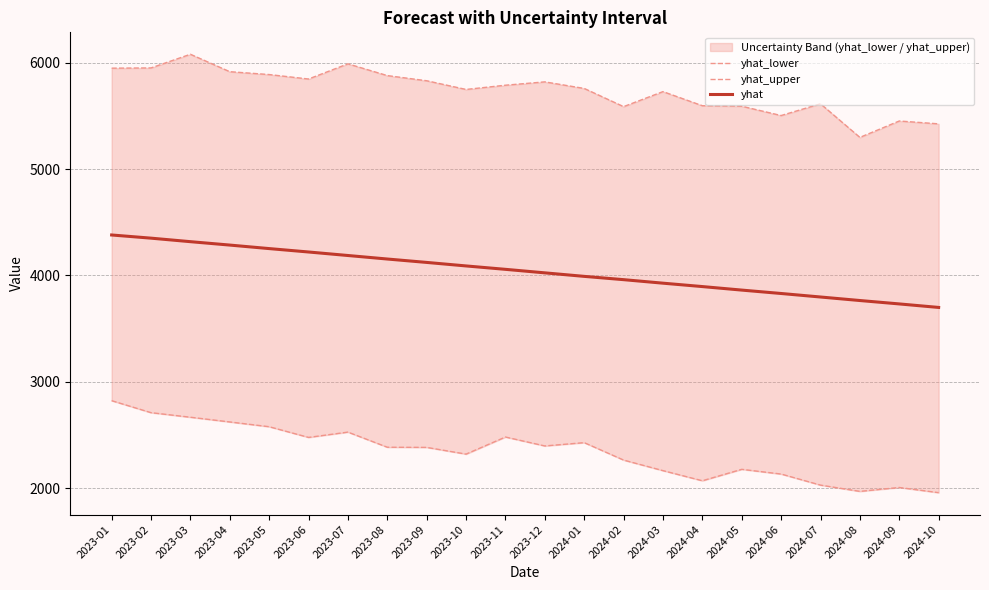

Reading left to right, what are all the values shown in this chart?

yhat_lower: 2023-01=2822.9	2023-02=2710.2	2023-03=2667.2	2023-04=2622.9	2023-05=2578.1	2023-06=2477.6	2023-07=2527.4	2023-08=2385.3	2023-09=2383.7	2023-10=2320.6	2023-11=2481.2	2023-12=2397.4	2024-01=2428.3	2024-02=2264.5	2024-03=2165.2	2024-04=2070.1	2024-05=2177.6	2024-06=2133.3	2024-07=2029.2	2024-08=1970.4	2024-09=2006.9	2024-10=1958.4
yhat_upper: 2023-01=5947.9	2023-02=5950.2	2023-03=6078.7	2023-04=5914.8	2023-05=5887.9	2023-06=5846.0	2023-07=5988.6	2023-08=5878.1	2023-09=5829.7	2023-10=5747.9	2023-11=5787.7	2023-12=5819.1	2024-01=5757.4	2024-02=5586.4	2024-03=5727.6	2024-04=5595.1	2024-05=5590.3	2024-06=5502.7	2024-07=5613.0	2024-08=5297.2	2024-09=5451.4	2024-10=5424.6
yhat: 2023-01=4380.1	2023-02=4350.3	2023-03=4317.2	2023-04=4285.3	2023-05=4252.2	2023-06=4220.3	2023-07=4187.2	2023-08=4154.2	2023-09=4122.2	2023-10=4089.2	2023-11=4057.2	2023-12=4024.2	2024-01=3991.1	2024-02=3960.2	2024-03=3927.2	2024-04=3895.2	2024-05=3862.2	2024-06=3830.2	2024-07=3797.2	2024-08=3764.1	2024-09=3732.1	2024-10=3699.1